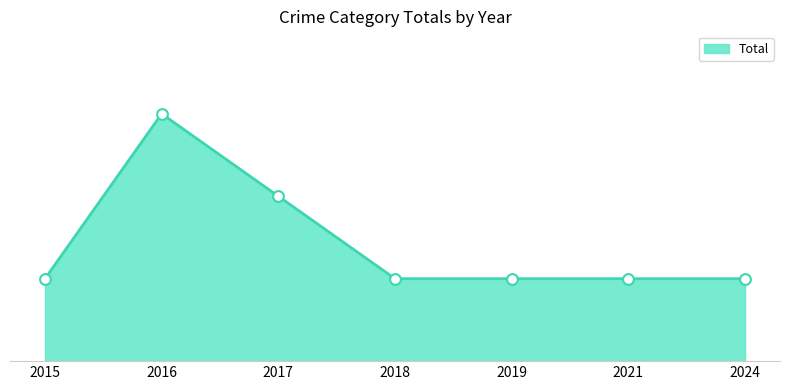

Approximately how many times larger is the value at 2019 compared to 2024?

1.0